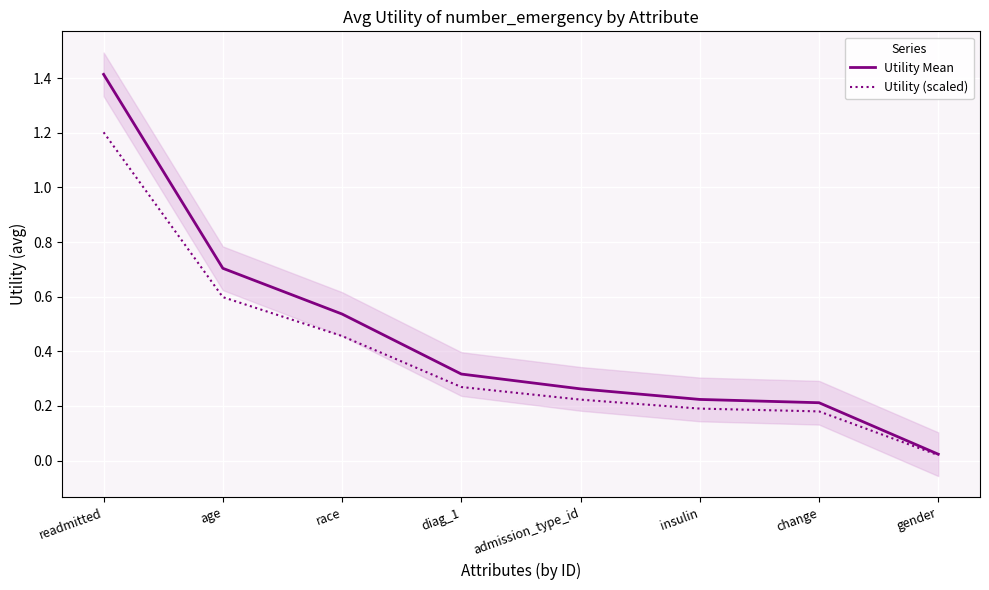

At how many categories does at least one series exceed 0?

8